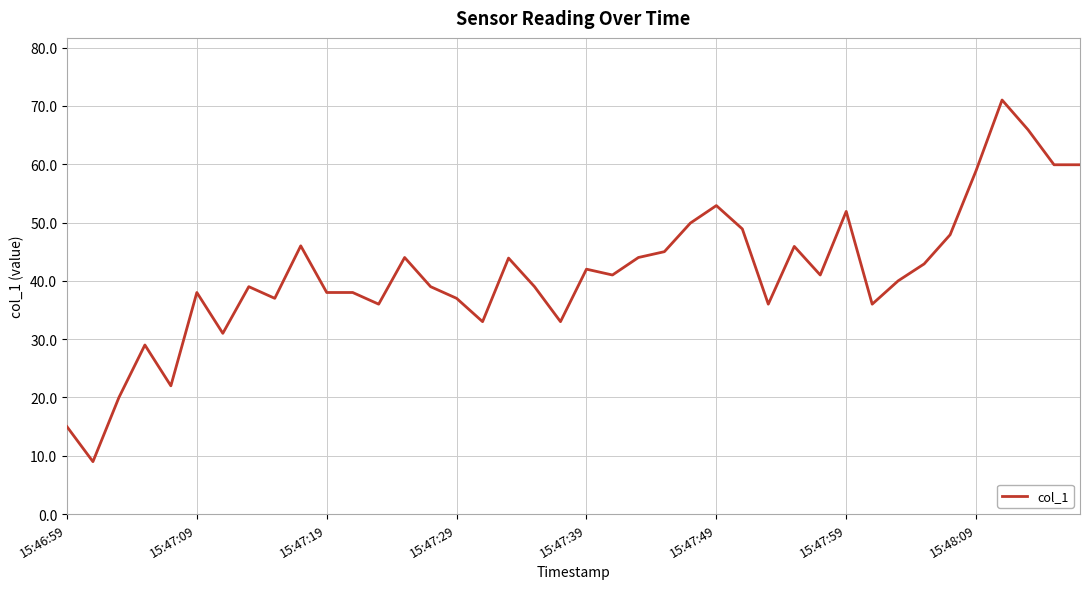

What is the minimum value shown in the chart?

9.0